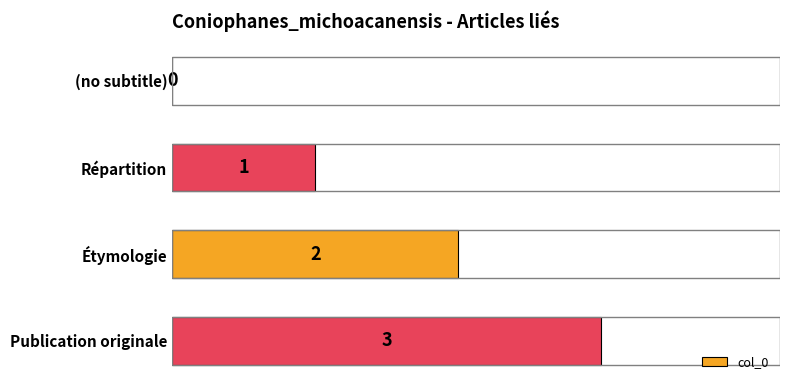

Count the number of categories in the chart.

4